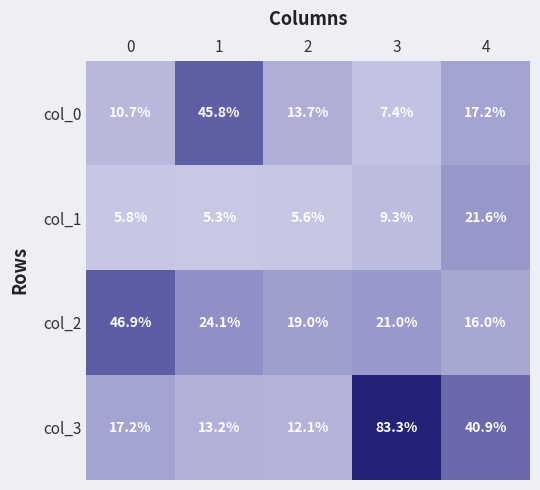

What is the spread (max minus min) of values at 2?

13.4